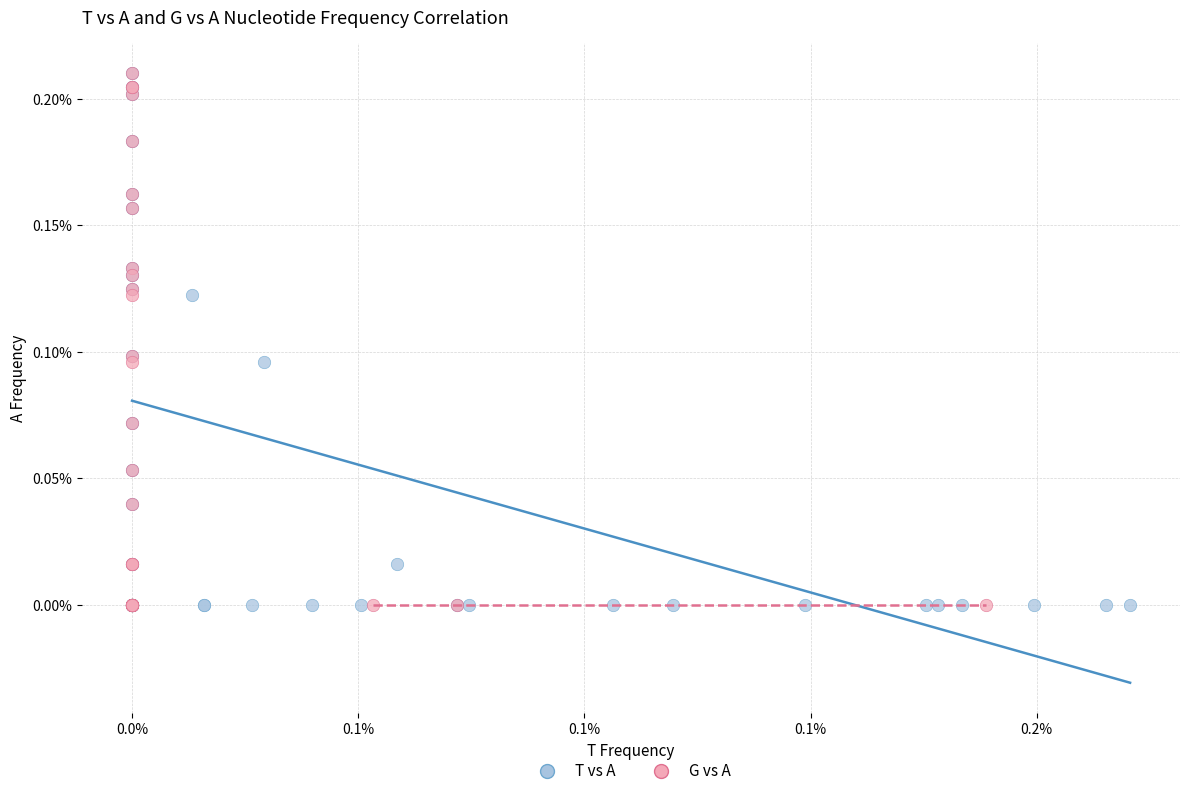

What are all the series names shown in the legend?

T vs A, G vs A